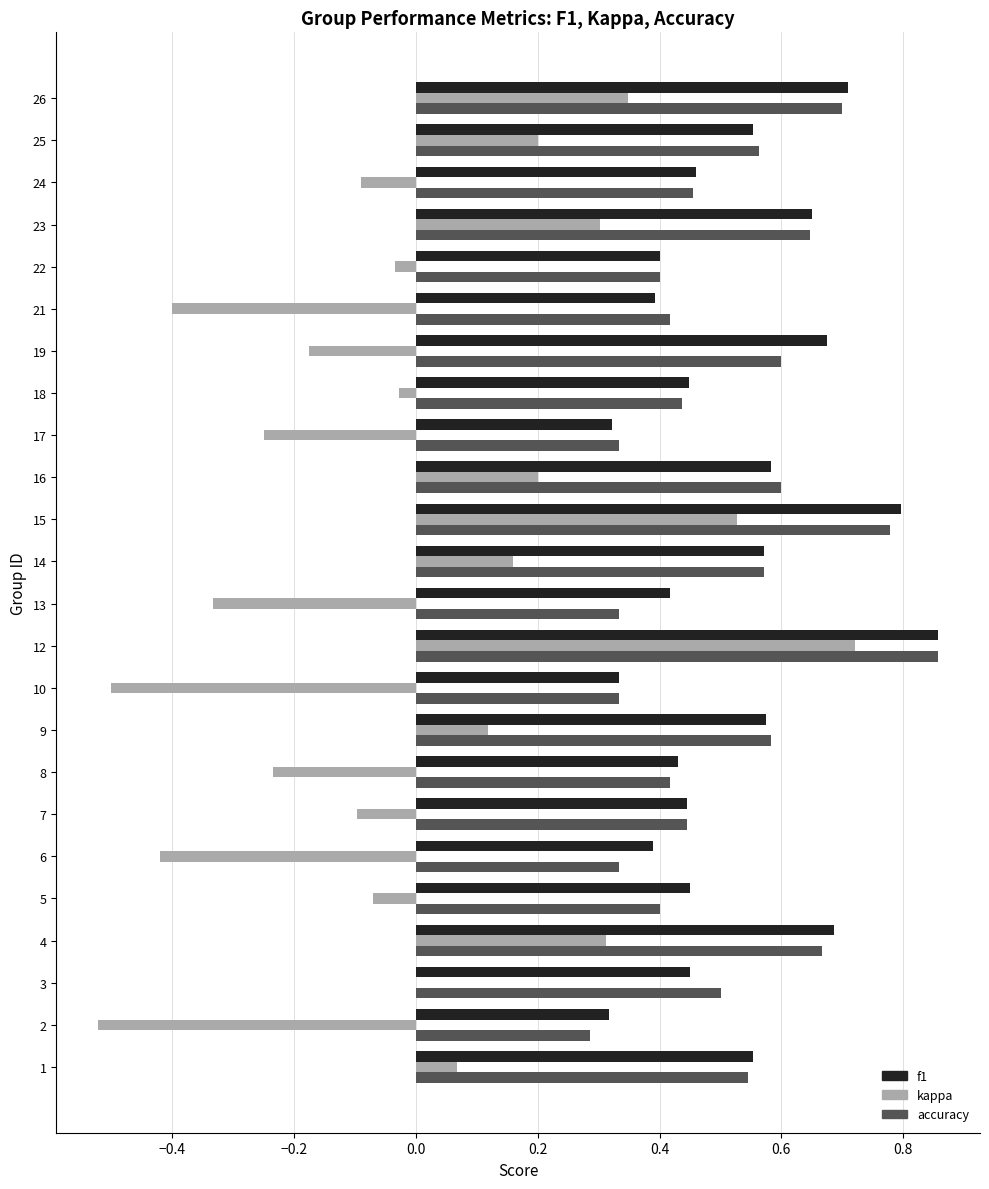

Which category has the highest value across all series?

12